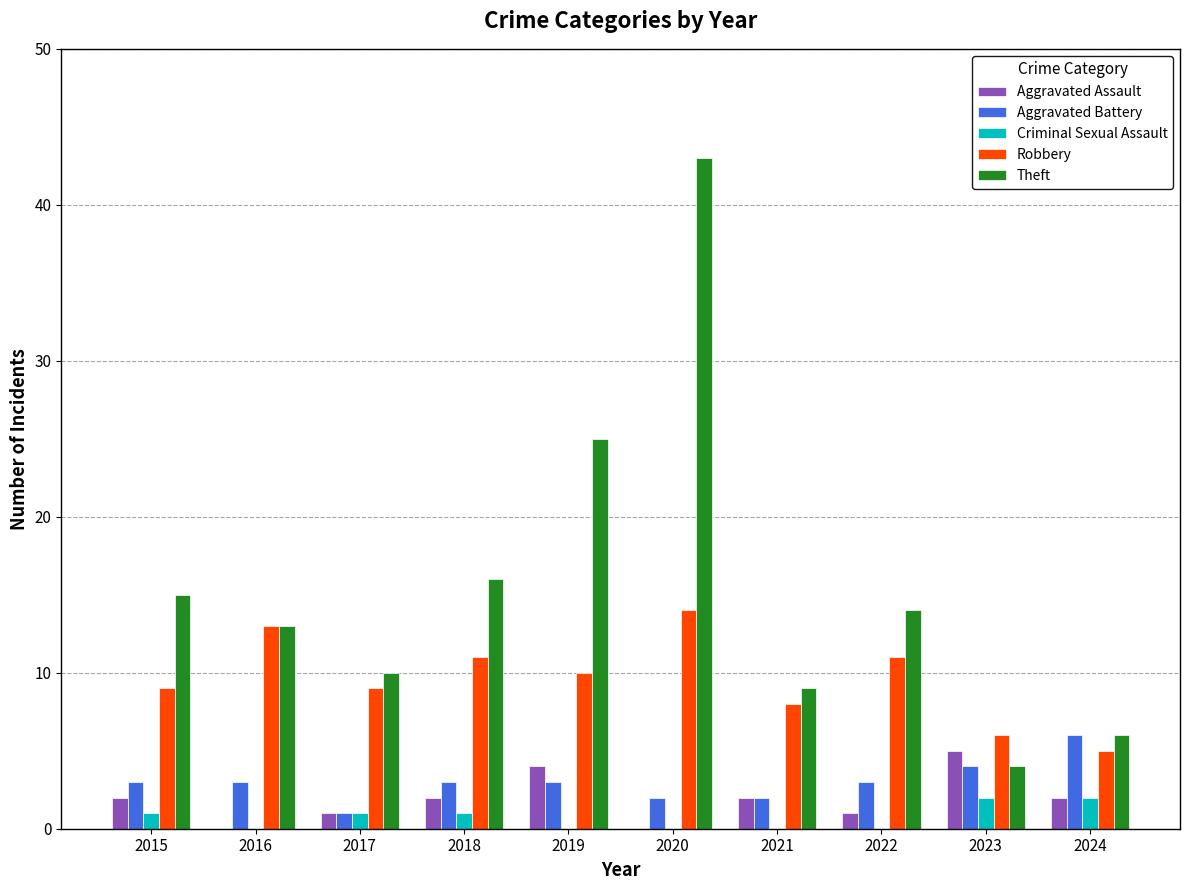

What is the average value of the Aggravated Battery series?

3